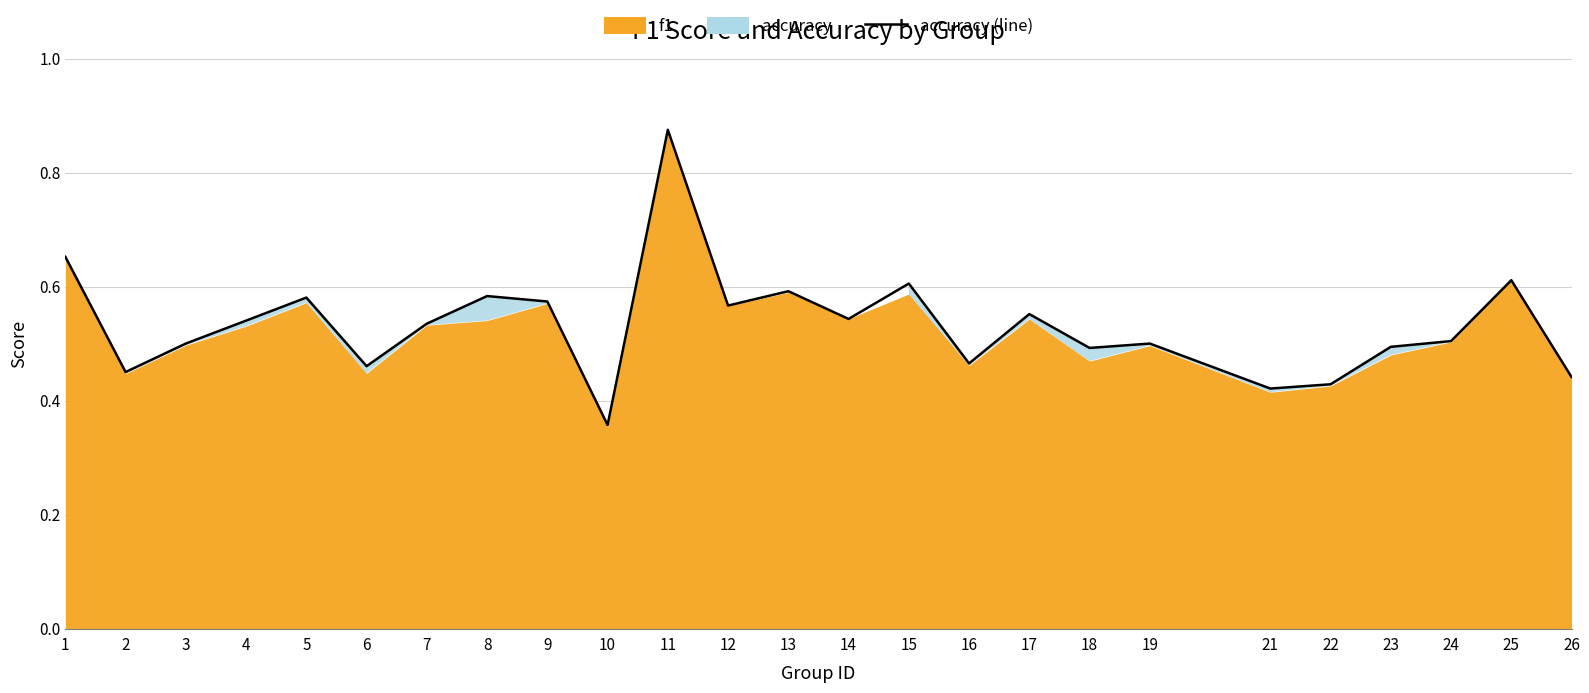

Reading left to right, transcribe all the data shown in this chart.

0.7	0.5	0.5	0.5	0.6	0.5	0.5	0.6	0.6	0.4	0.9	0.6	0.6	0.5	0.6	0.5	0.6	0.5	0.5	0.4	0.4	0.5	0.5	0.6	0.4